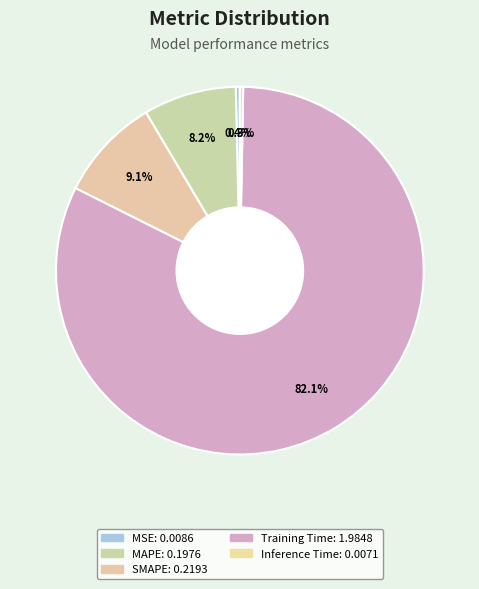

What is the largest slice in the pie chart?

Training Time